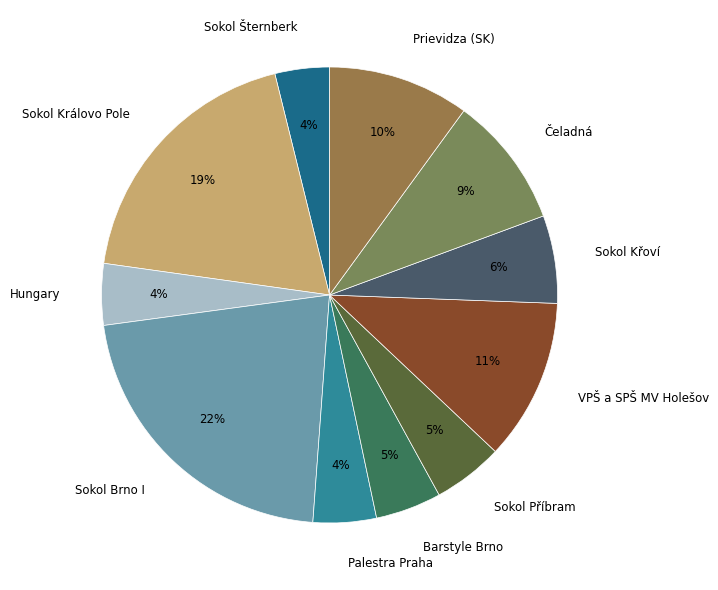

To the nearest percent, what is the combined percentage of Sokol Příbram and Sokol Šternberk?

9%